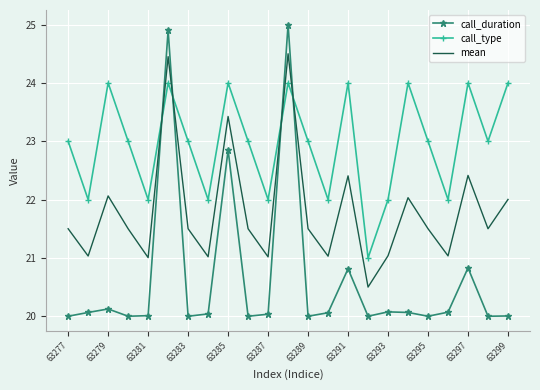

List the series in order of their peak value, highest first.

call_duration, mean, call_type